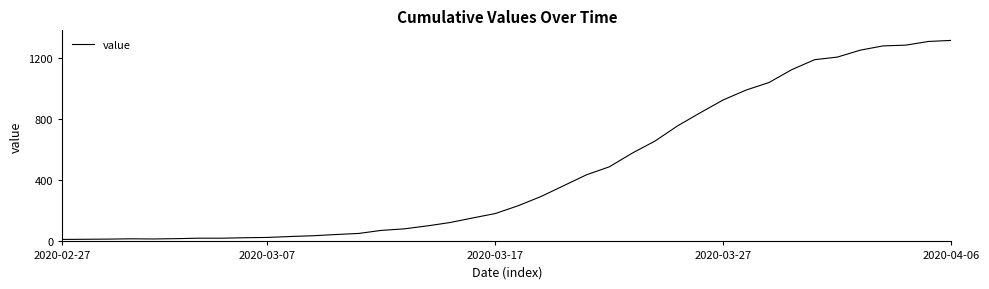

What is the greatest value displayed?

1312